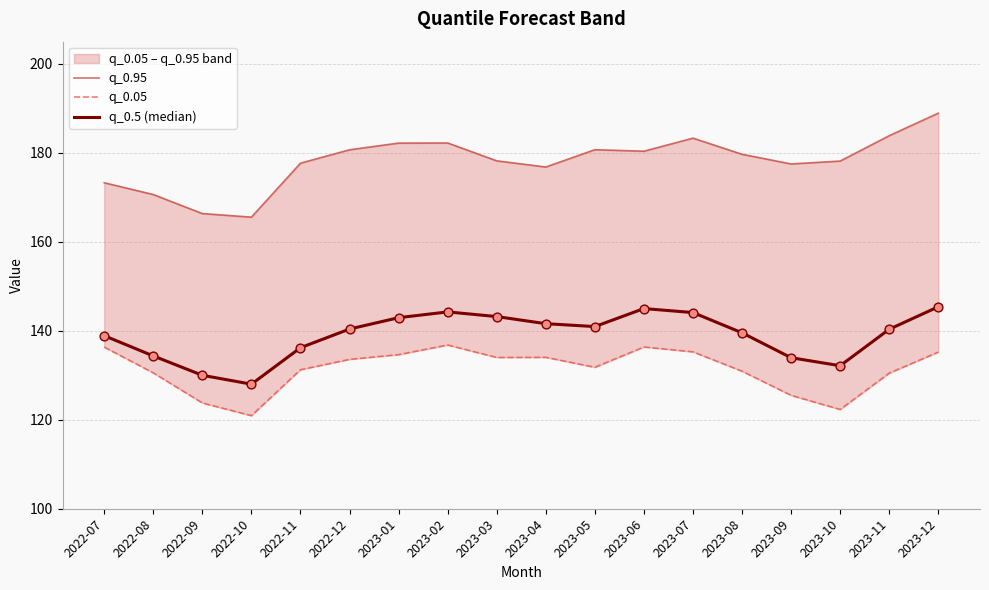

Which series reaches the minimum Y coordinate?

q_0.05